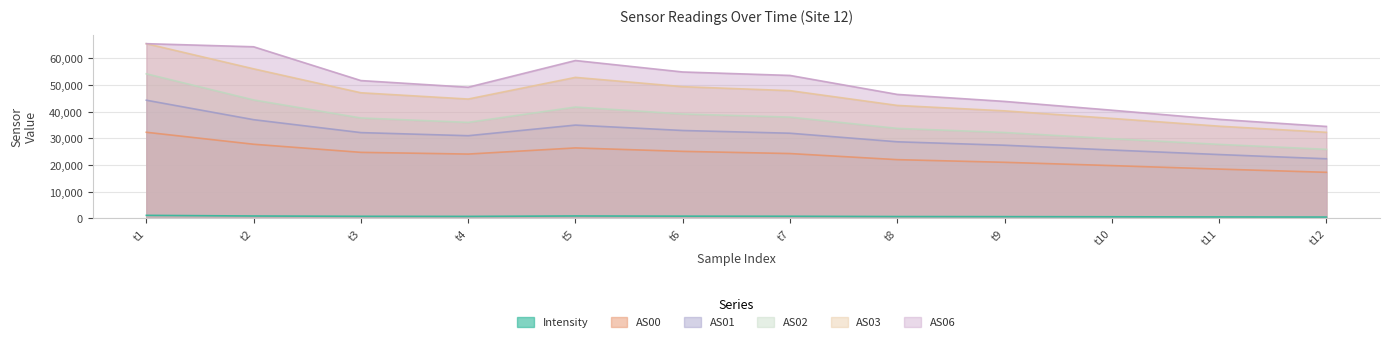

Rank the categories by AS02 value from lowest to highest.

t12, t11, t10, t9, t8, t4, t3, t7, t6, t5, t2, t1